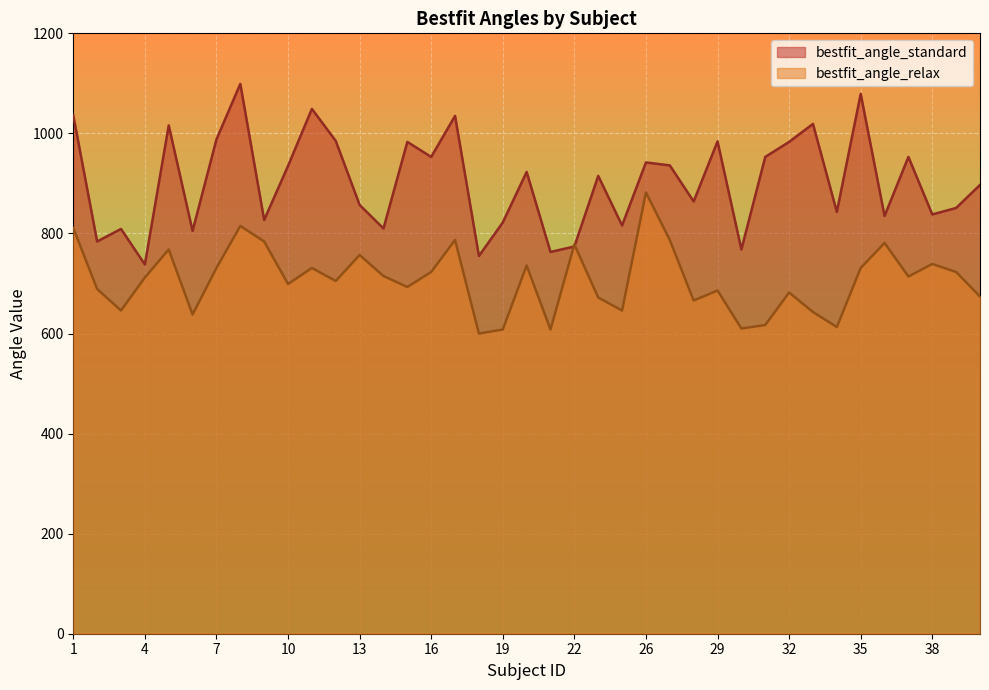

How many values in the bestfit_angle_relax series exceed 712?

19